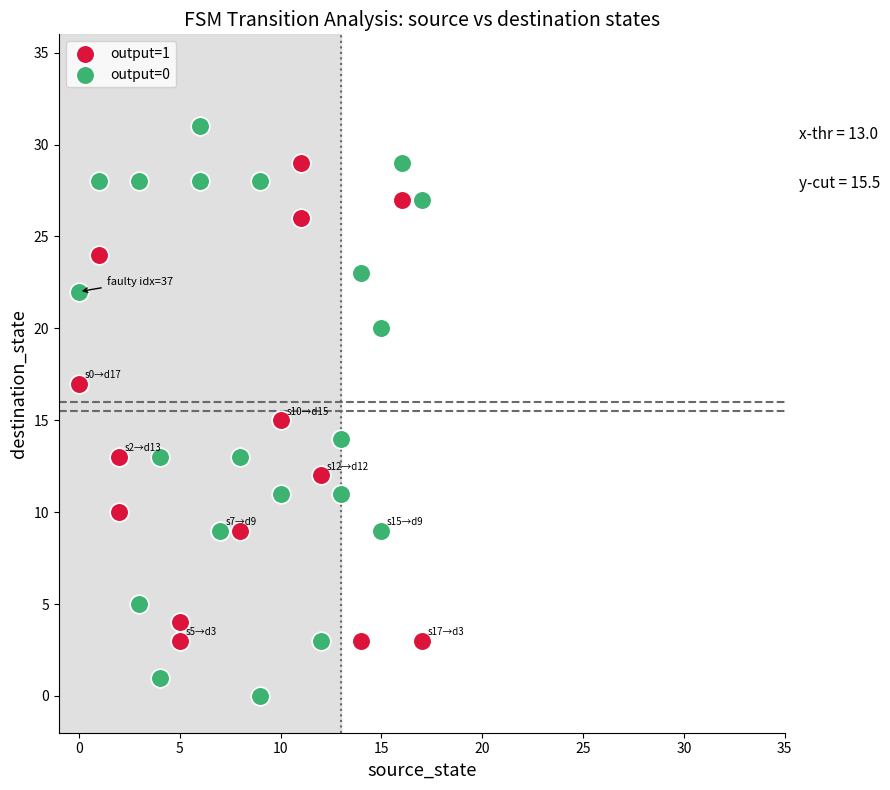

What are all the series names shown in the legend?

output=1, output=0